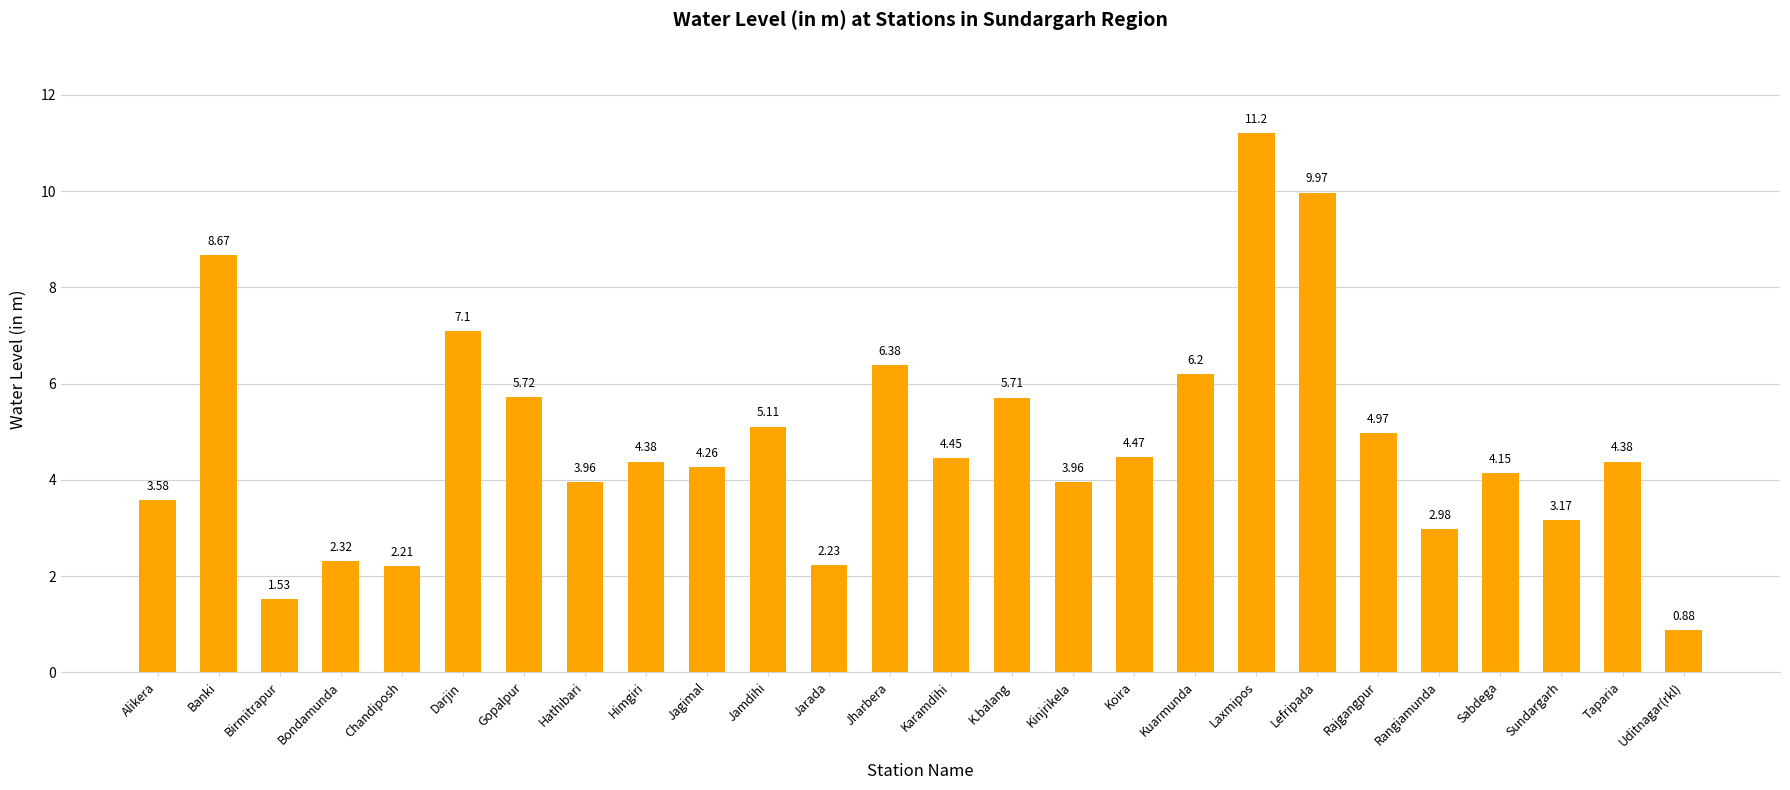

What is the label of the 8th bar from the right?

Laxmipos